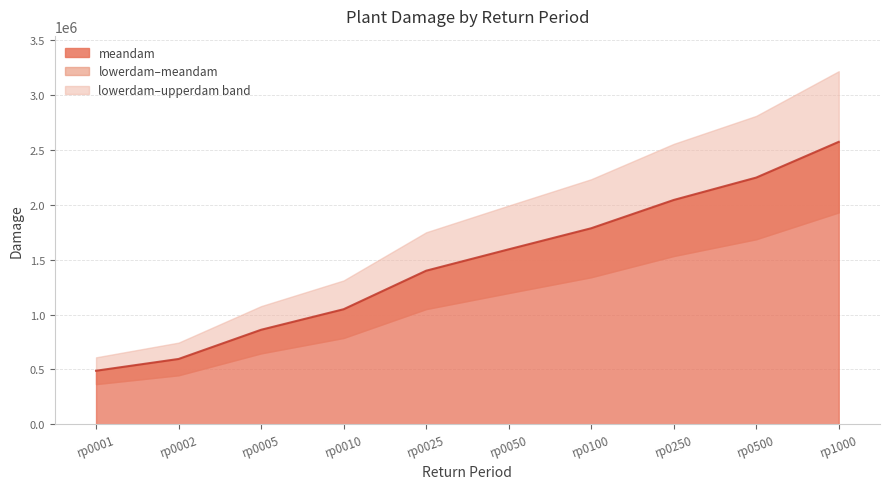

The value of upperdam at rp0050 is 1330420.2. True or false?

False